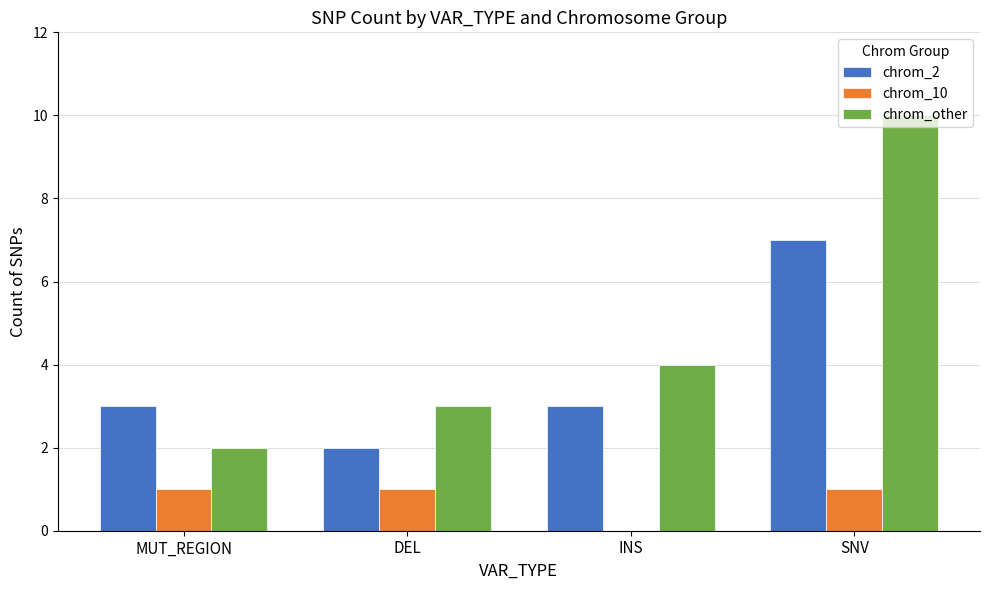

Which series changed the most between INS and SNV?

chrom_other